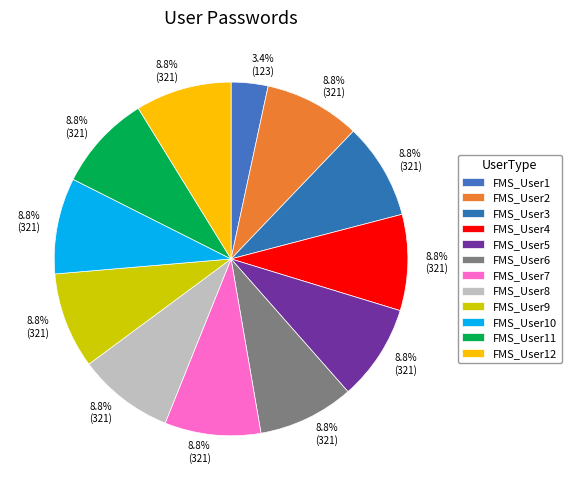

Combined, what portion of the pie is FMS_User8 and FMS_User1?

12.2%